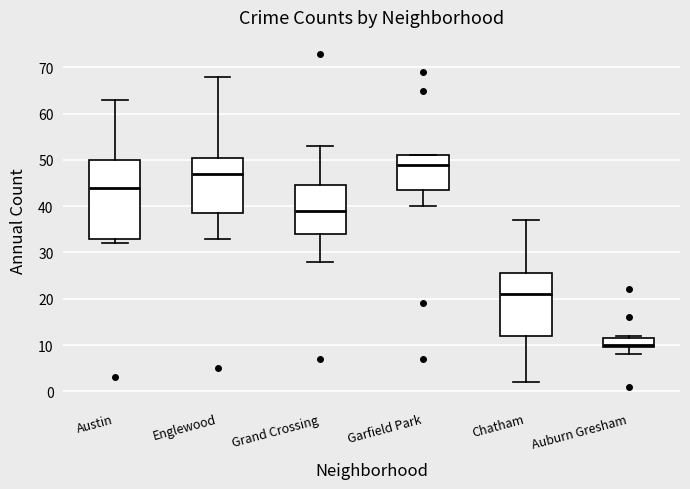

Reading left to right, read every box against the y-axis: the position of its median line, the range the box covers, and the ends of its whiskers. The values are not printed on the chart, so give them approximately, as read against the axis.

Austin: median 44, box 33 to 50, whiskers 32 to 63
Englewood: median 47, box 39 to 51, whiskers 33 to 68
Grand Crossing: median 39, box 34 to 45, whiskers 28 to 53
Garfield Park: median 49, box 44 to 51, whiskers 40 to 51
Chatham: median 21, box 12 to 26, whiskers 2 to 37
Auburn Gresham: median 10 (just above the box's lower edge), box 10 to 12, whiskers 8 to 12 (just above the box's upper edge)